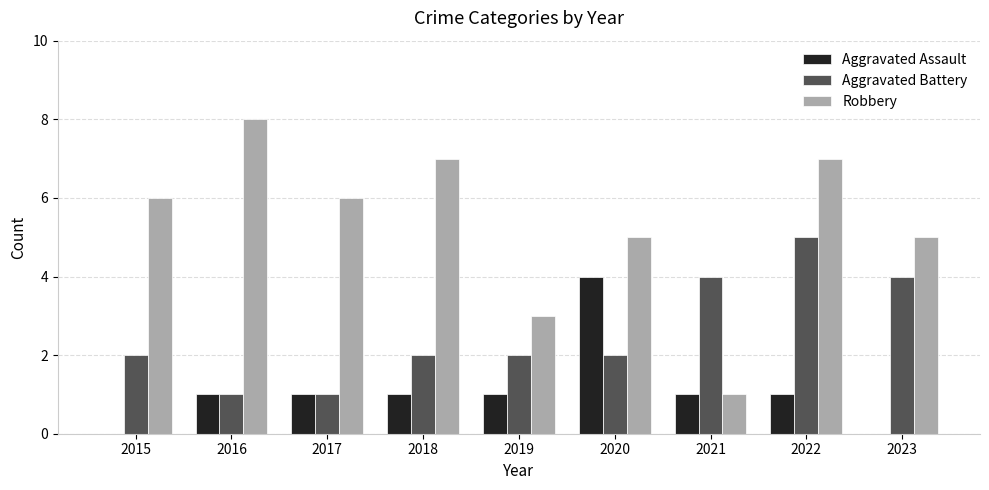

Are the bars horizontal?

No